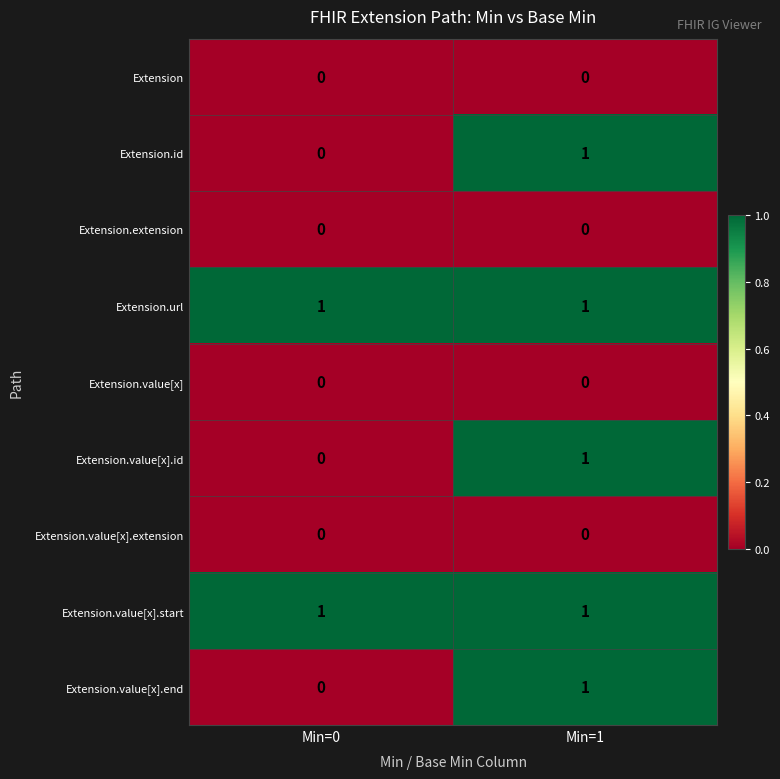

The value of Extension.id at Min=1 is 1. True or false?

True